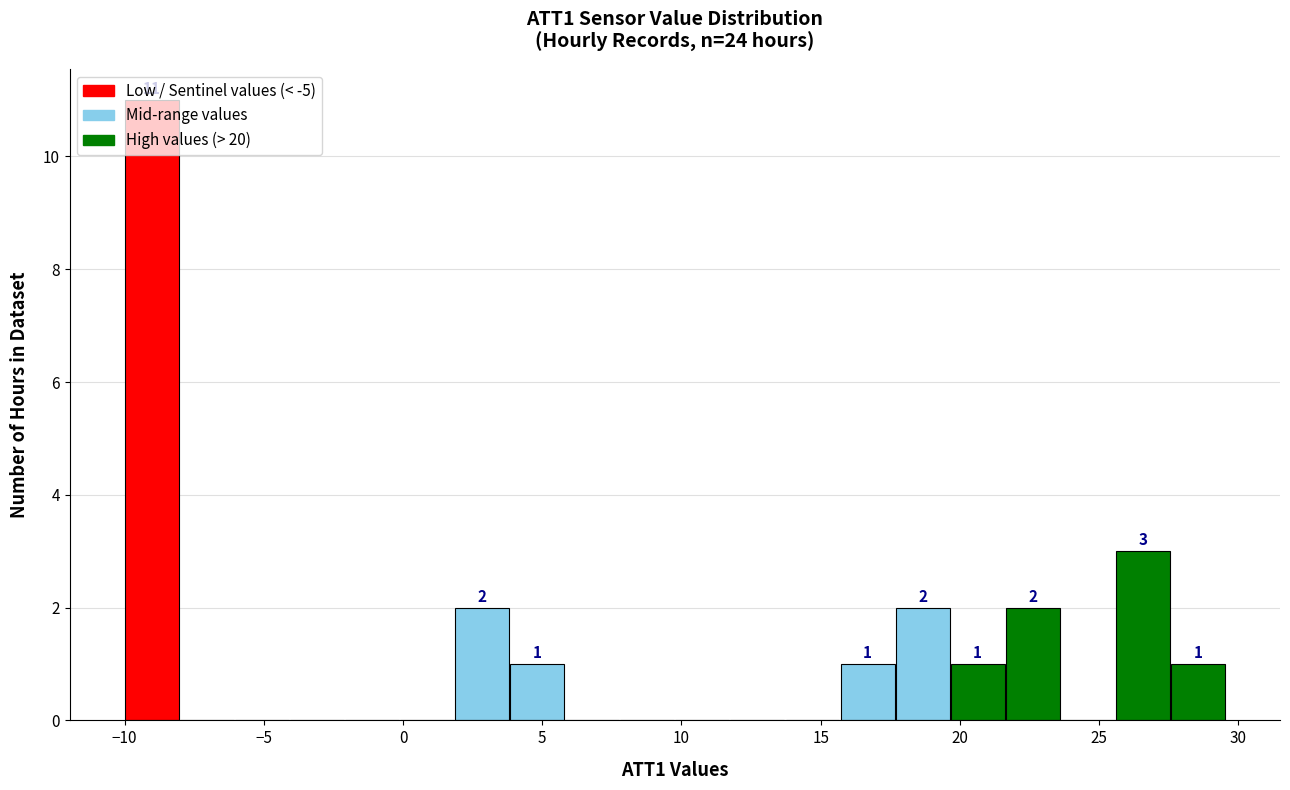

Around what value on the x-axis is the tallest bar? Give the approximate position of its centre, as read against the axis.

-9.0